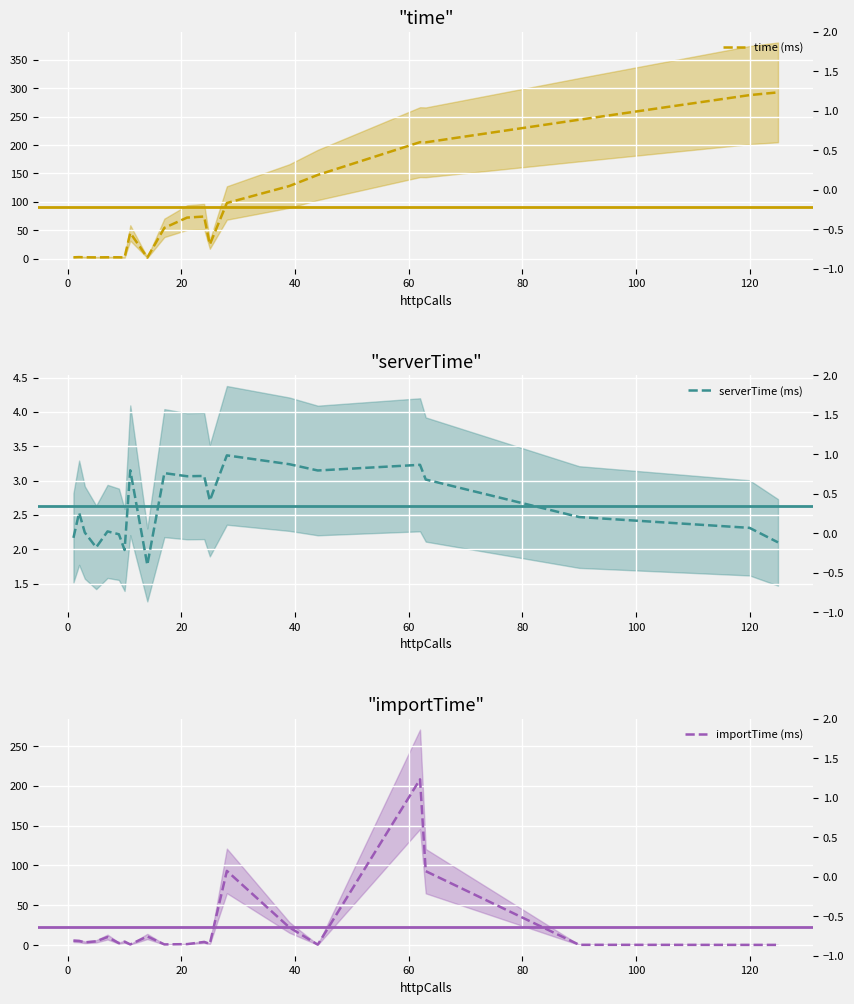

Which series has the widest spread of values?

time (ms)